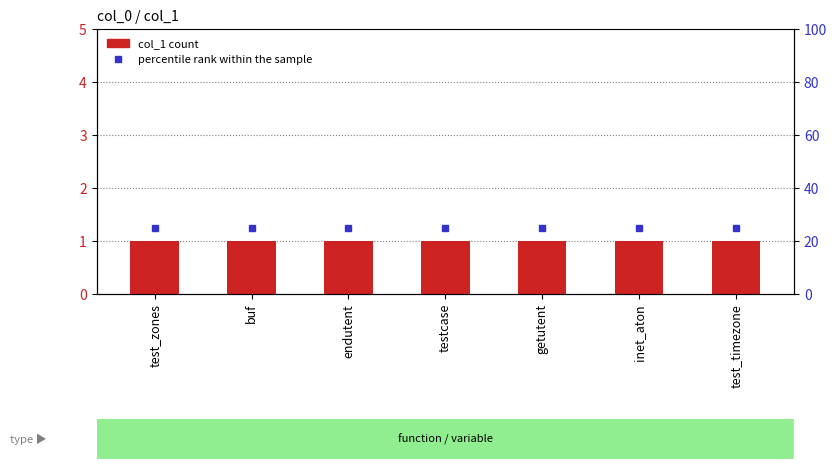

Which has a higher value, endutent or buf?

endutent